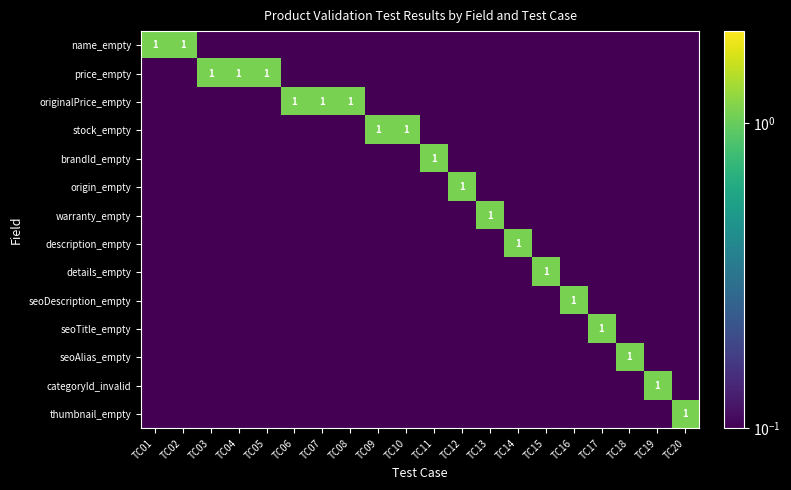

Between TC05 and TC19, which series saw the biggest shift?

price_empty